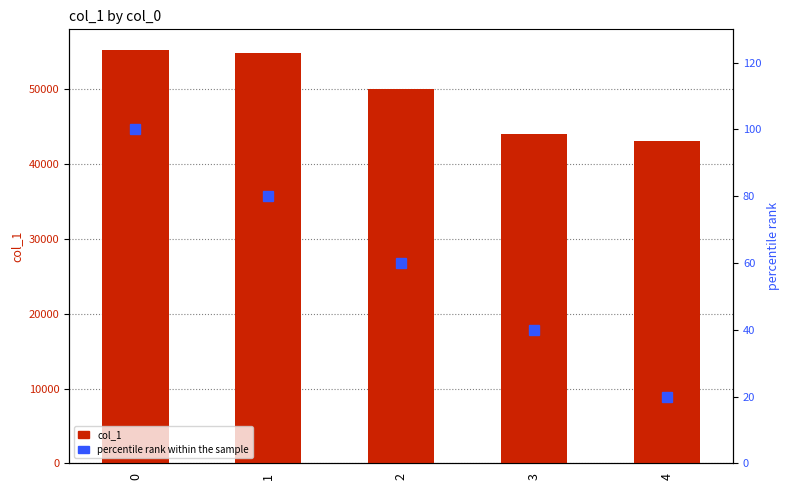

What is the difference between the col_1 values at 4 and 1?

11796